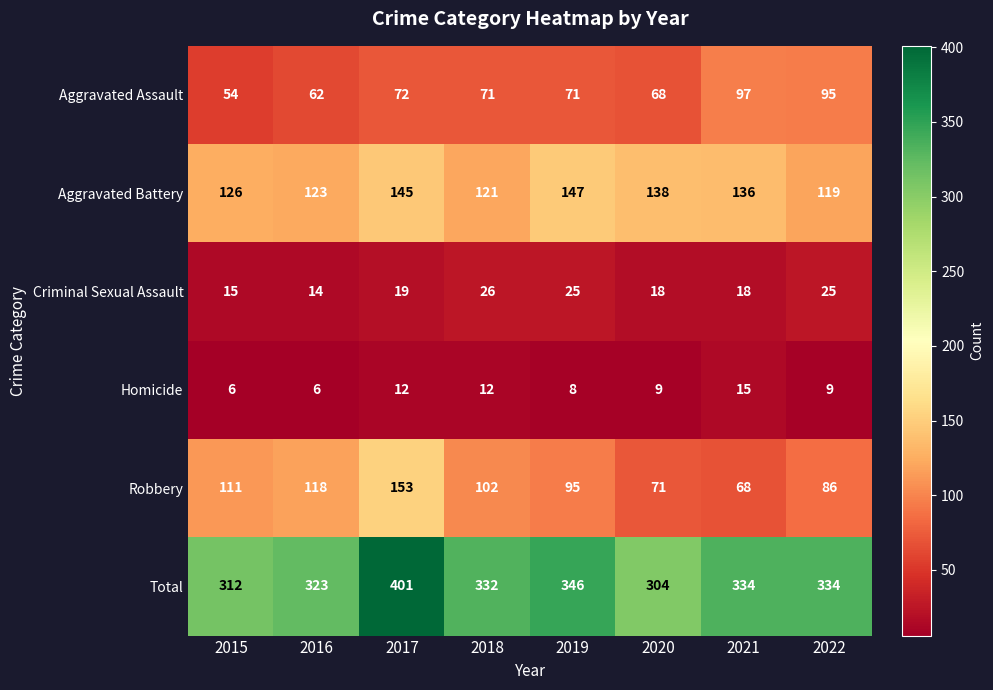

List the labels in order of Robbery value, smallest first.

2021, 2020, 2022, 2019, 2018, 2015, 2016, 2017